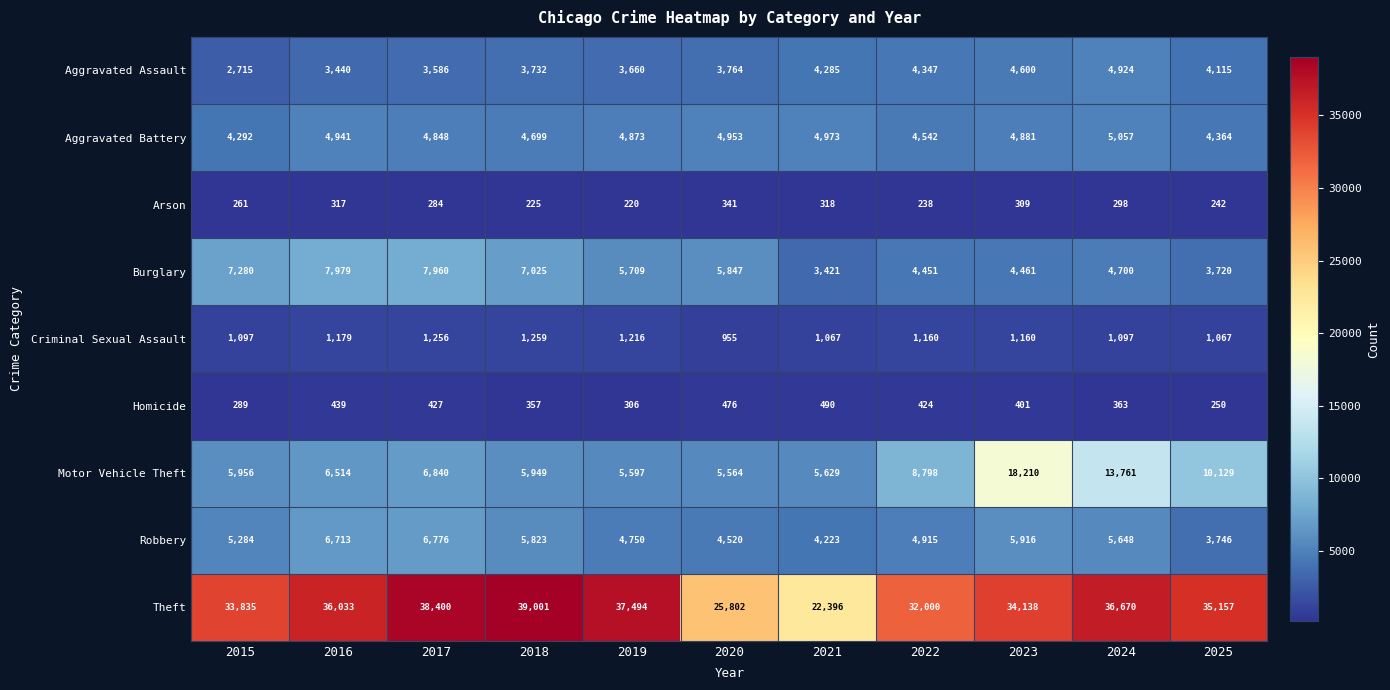

The Criminal Sexual Assault series shows 1949 at 2016. True or false?

False